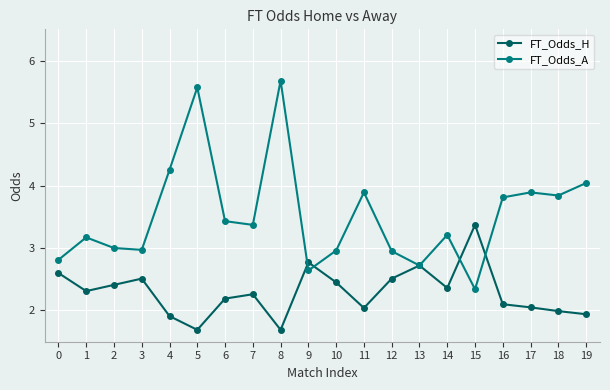

How many interior local valleys does the FT_Odds_A series have?

6